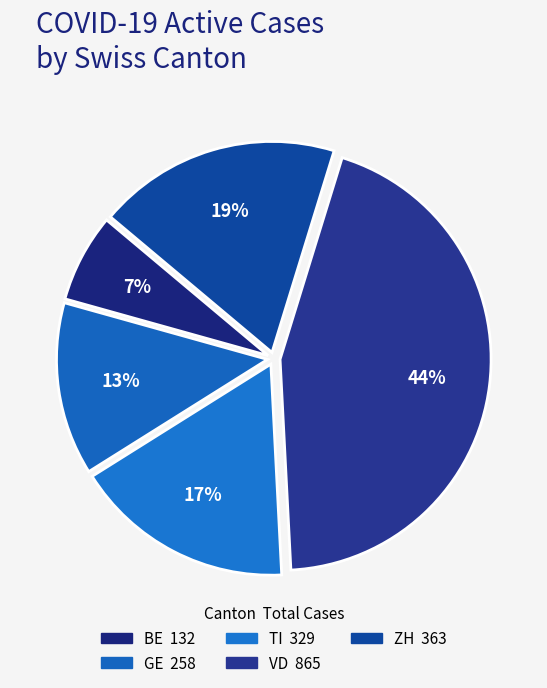

Is there a majority slice in this chart?

No